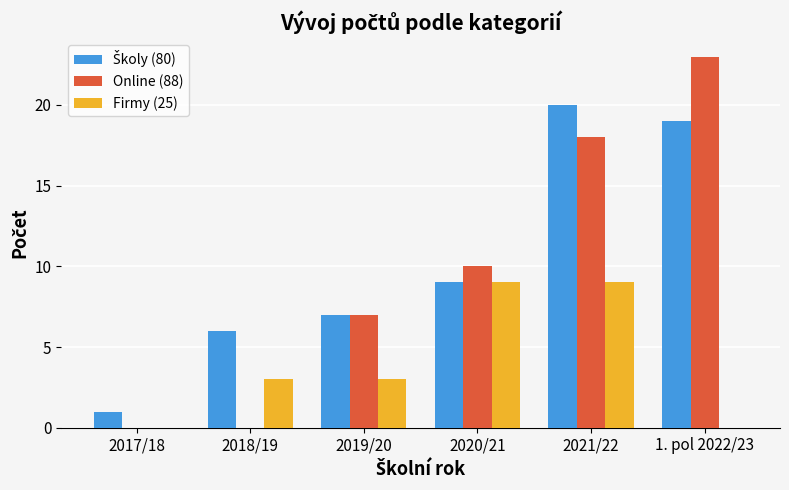

Which label corresponds to the largest value in the chart?

1. pol 2022/23